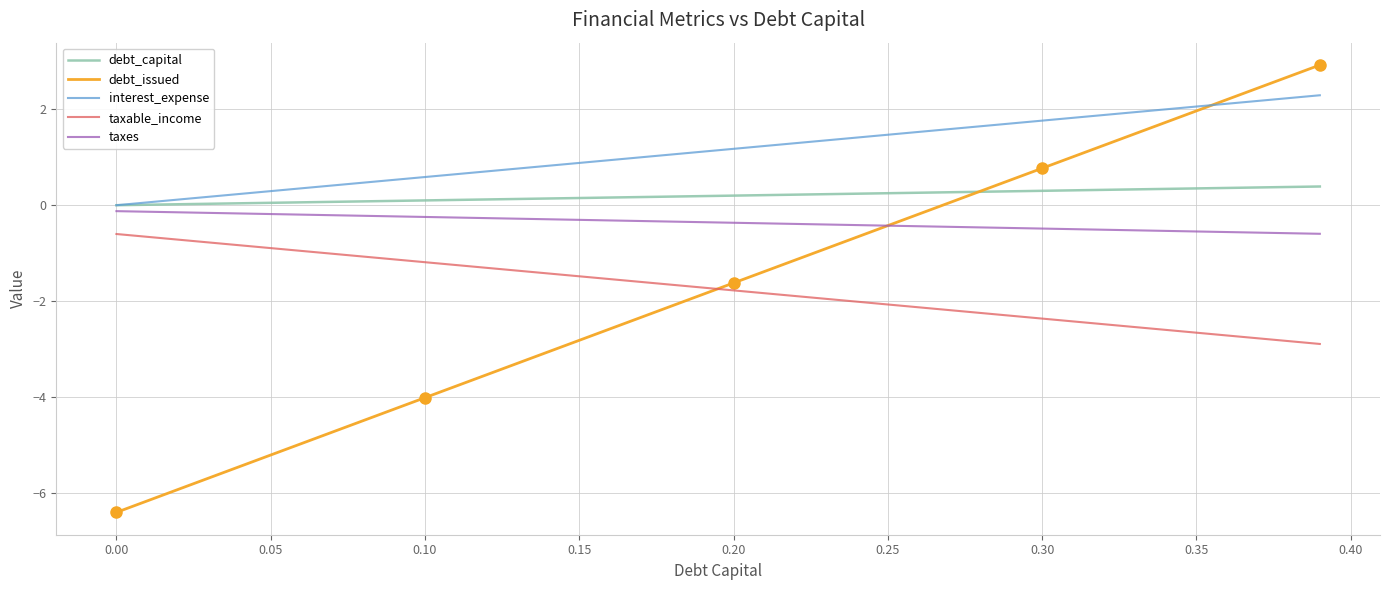

Rank the series by their maximum value, from lowest to highest.

taxable_income, taxes, debt_capital, interest_expense, debt_issued